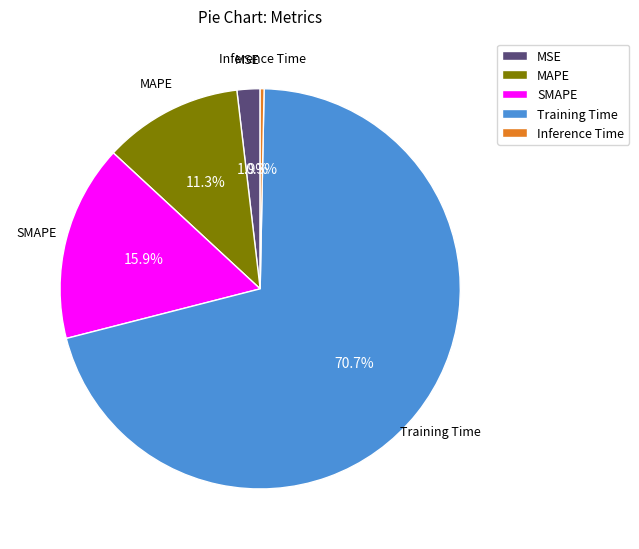

Which category has the biggest portion of the pie?

Training Time